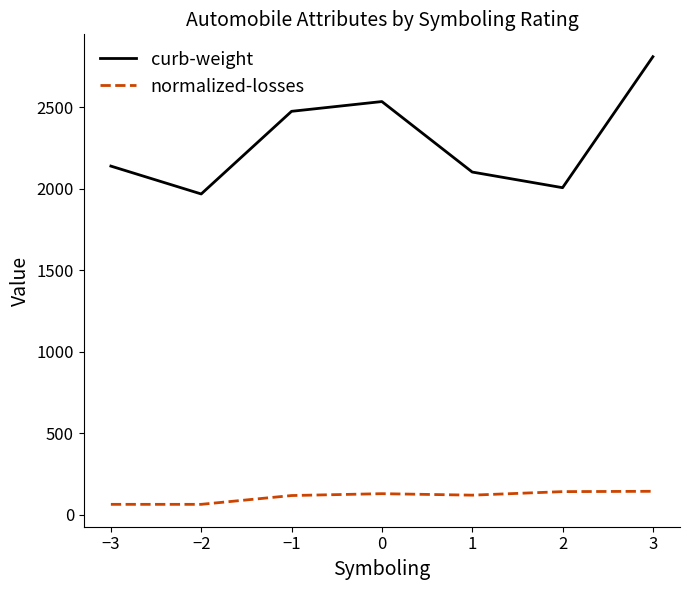

What is the greatest value displayed?

2811.0